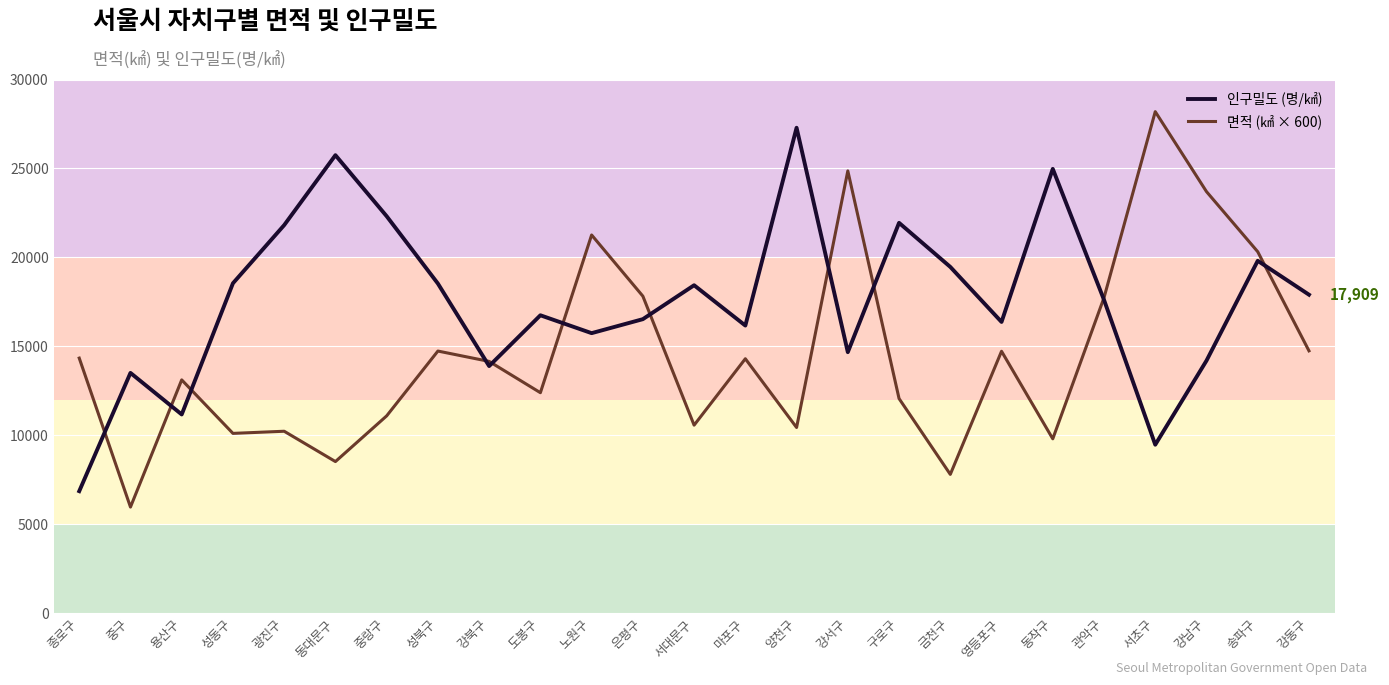

What is the spread (max minus min) of values at 종로구?

7477.0